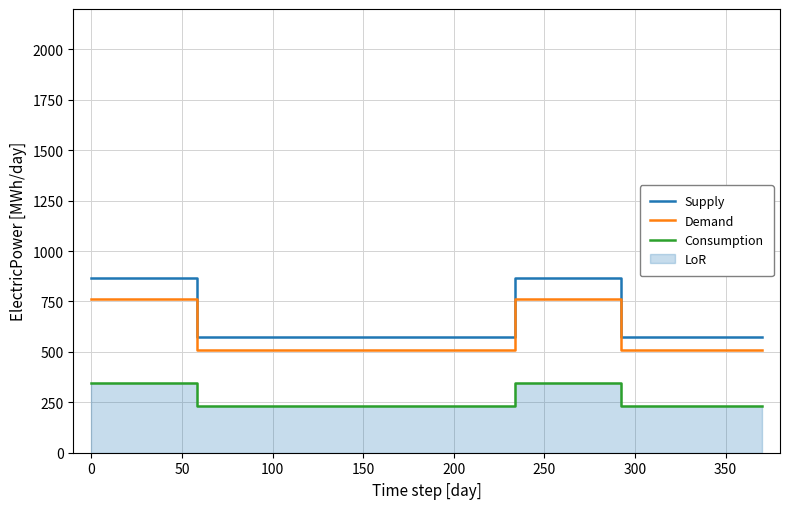

What is the highest value of the Supply series?

864.0